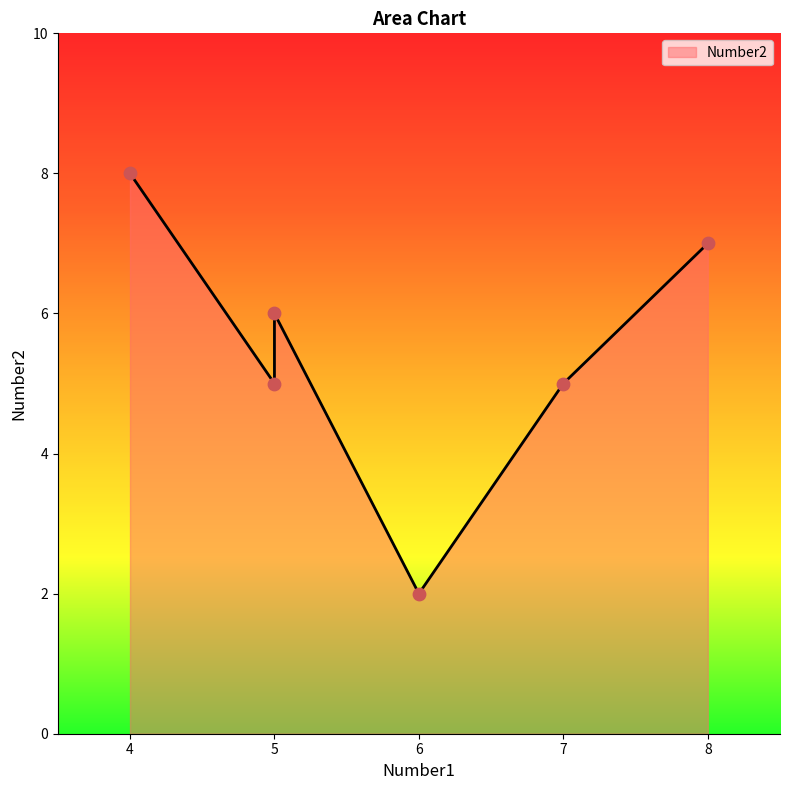

Between 5 and 6, which is larger?

5